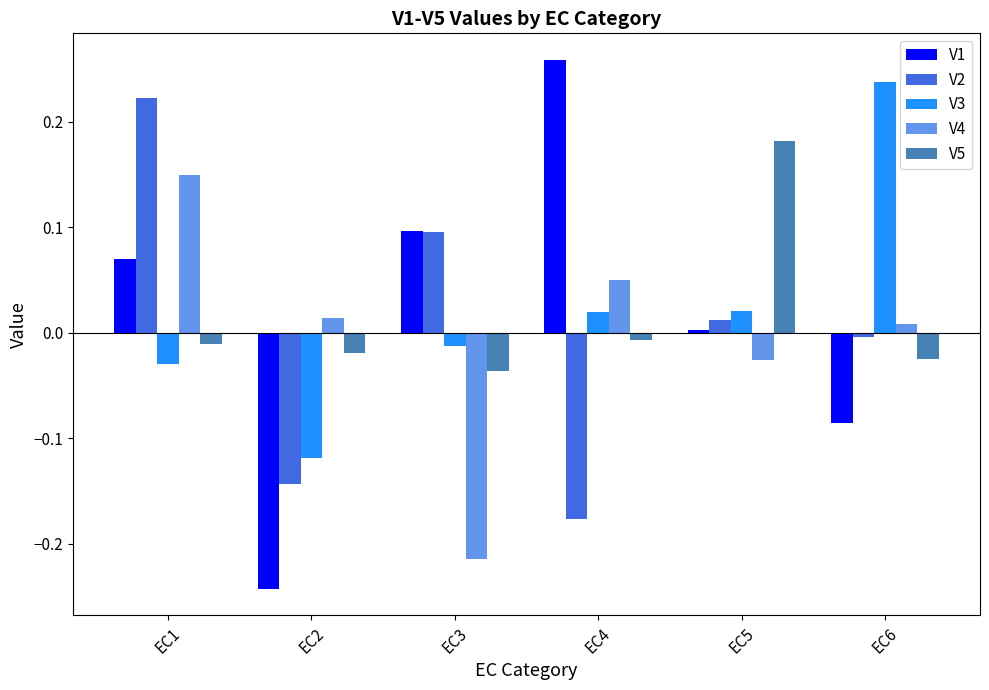

At which category is the sum across all series the highest?

EC1